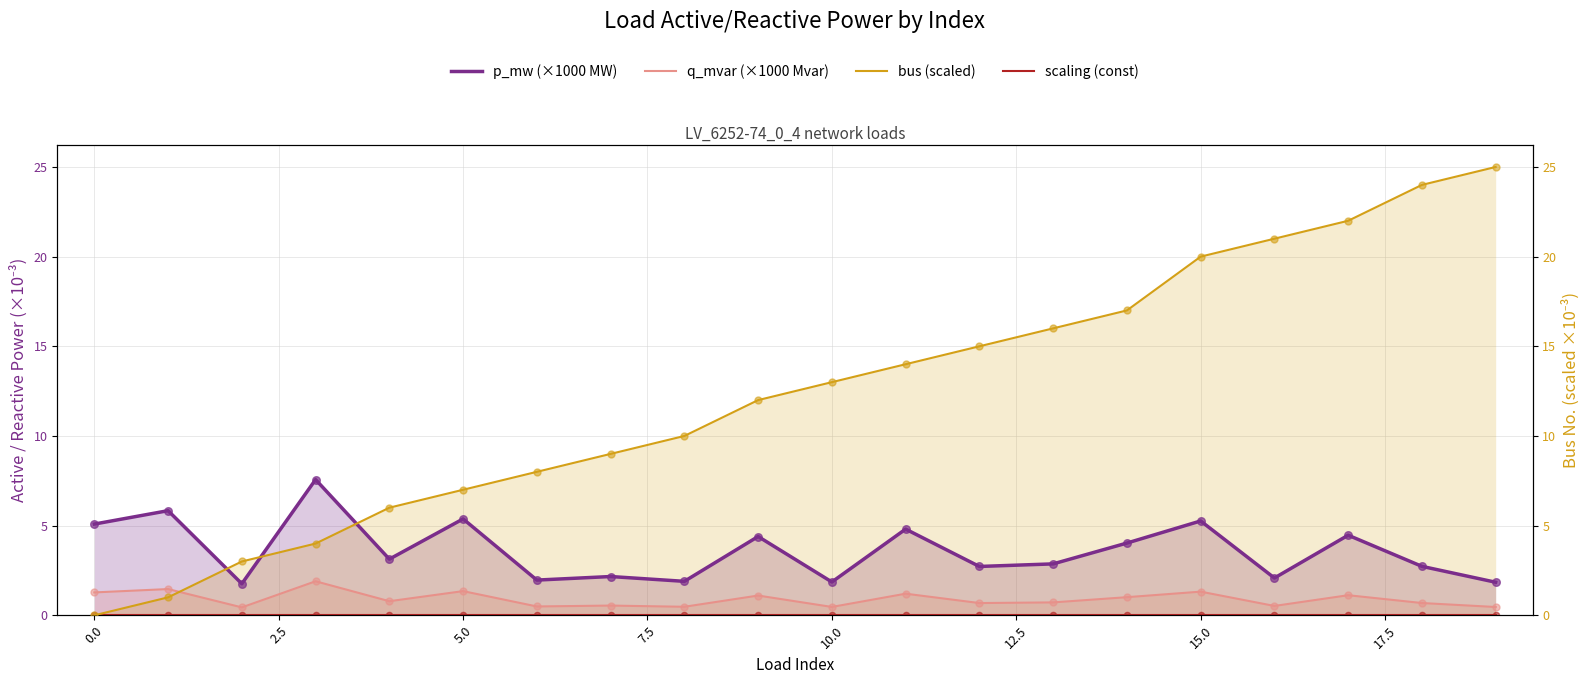

Which series has the widest spread of Y values?

bus (scaled)